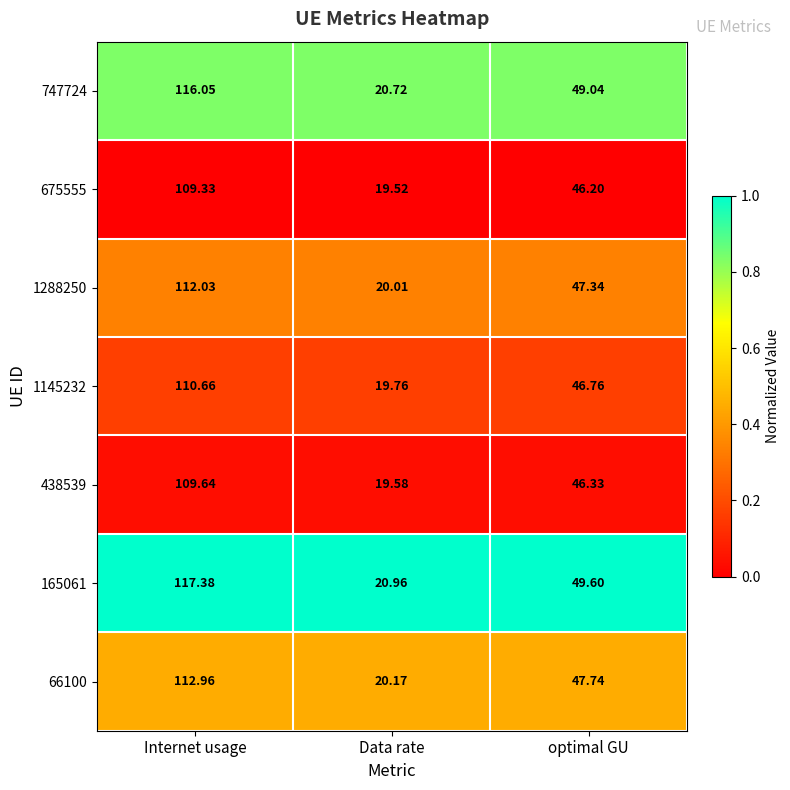

Rank the categories by 747724 value from highest to lowest.

Internet usage, optimal GU, Data rate